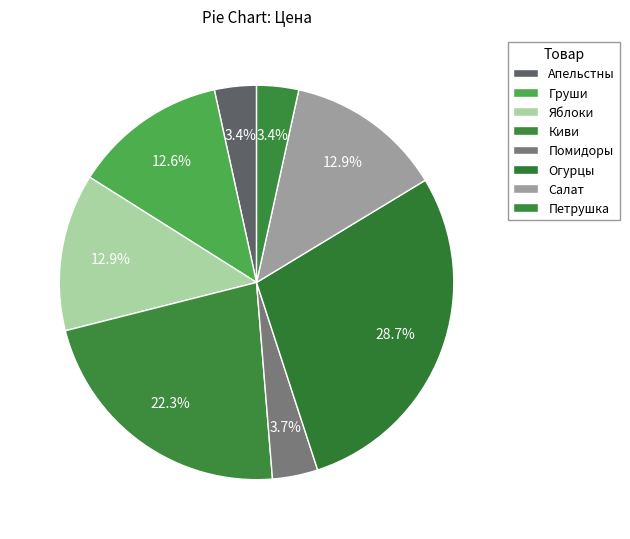

Is it true that Груши is 21% of the pie?

False